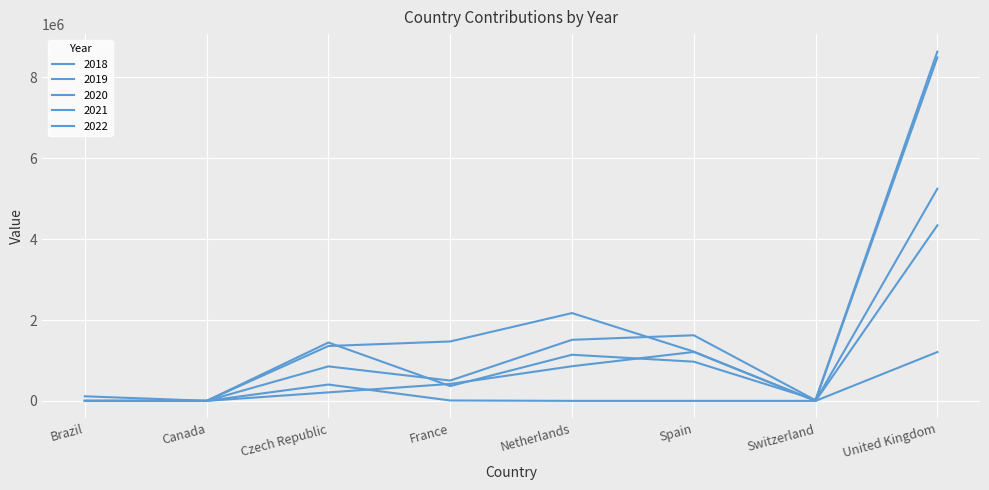

Is this an area chart (filled region under the line)?

No